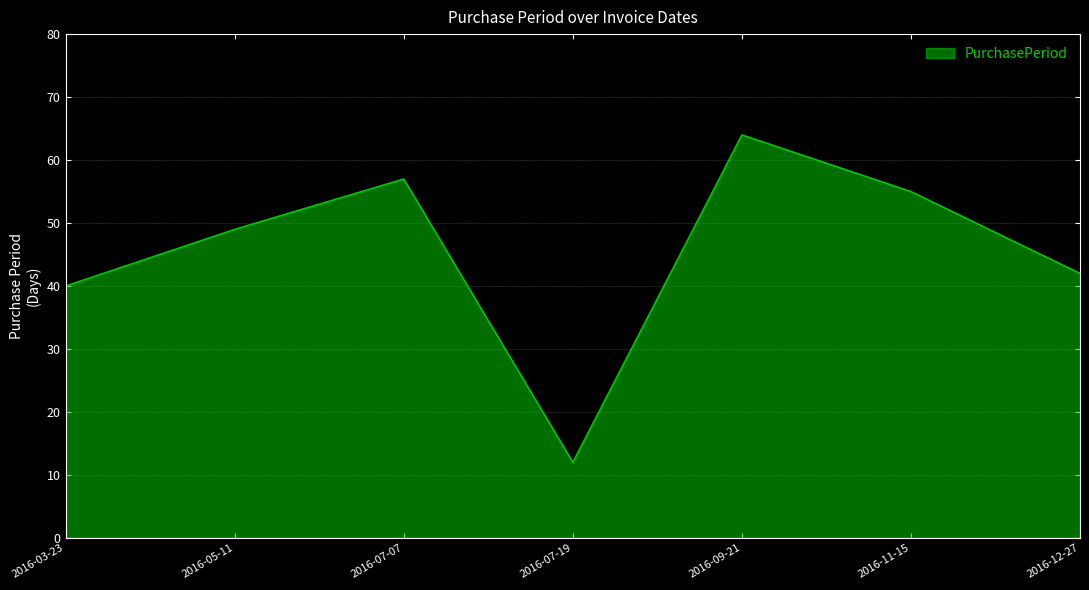

What position from the right is 2016-05-11?

6